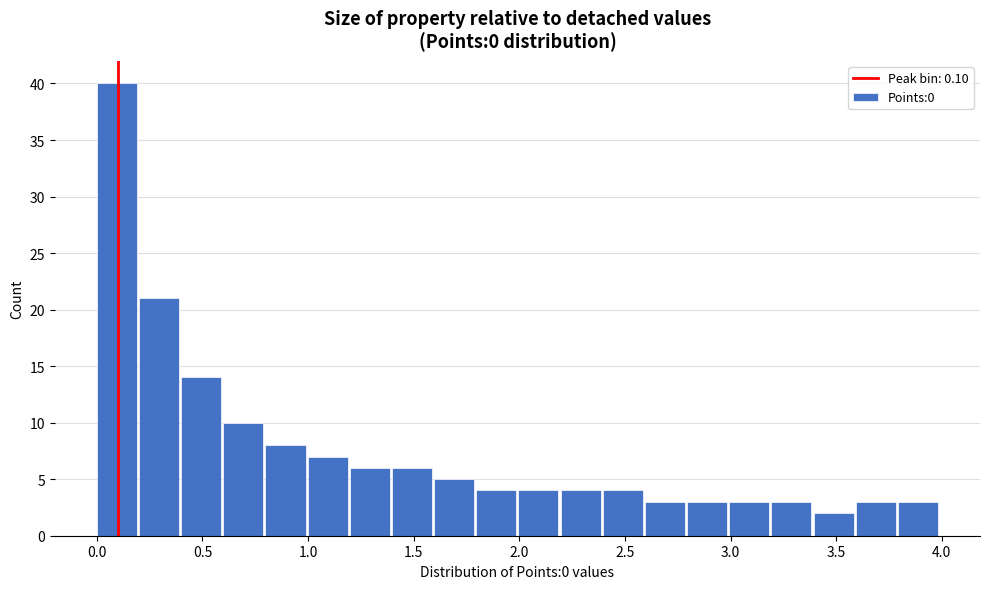

Around what value on the x-axis is the tallest bar? Give the approximate position of its centre, as read against the axis.

0.10